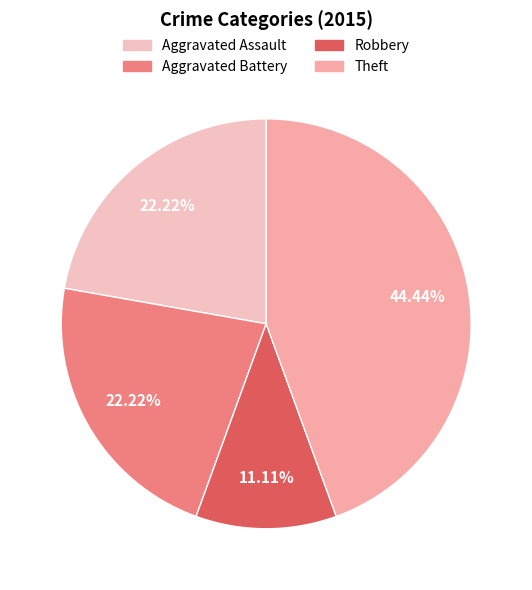

To the nearest percent, what portion does Theft represent?

44%